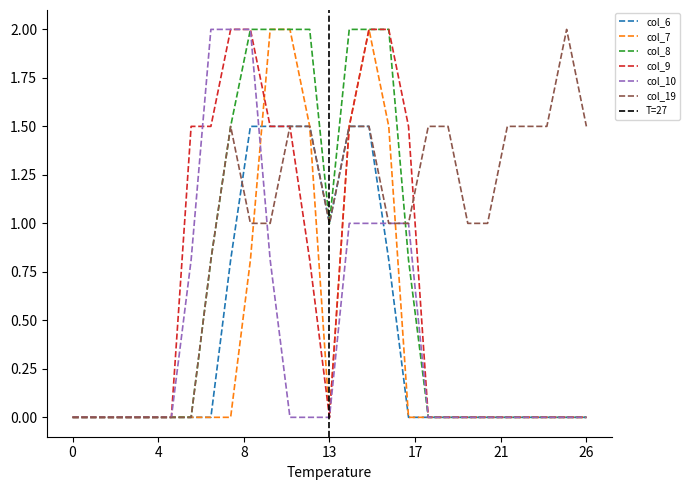

How many values in col_19 are above zero?

20